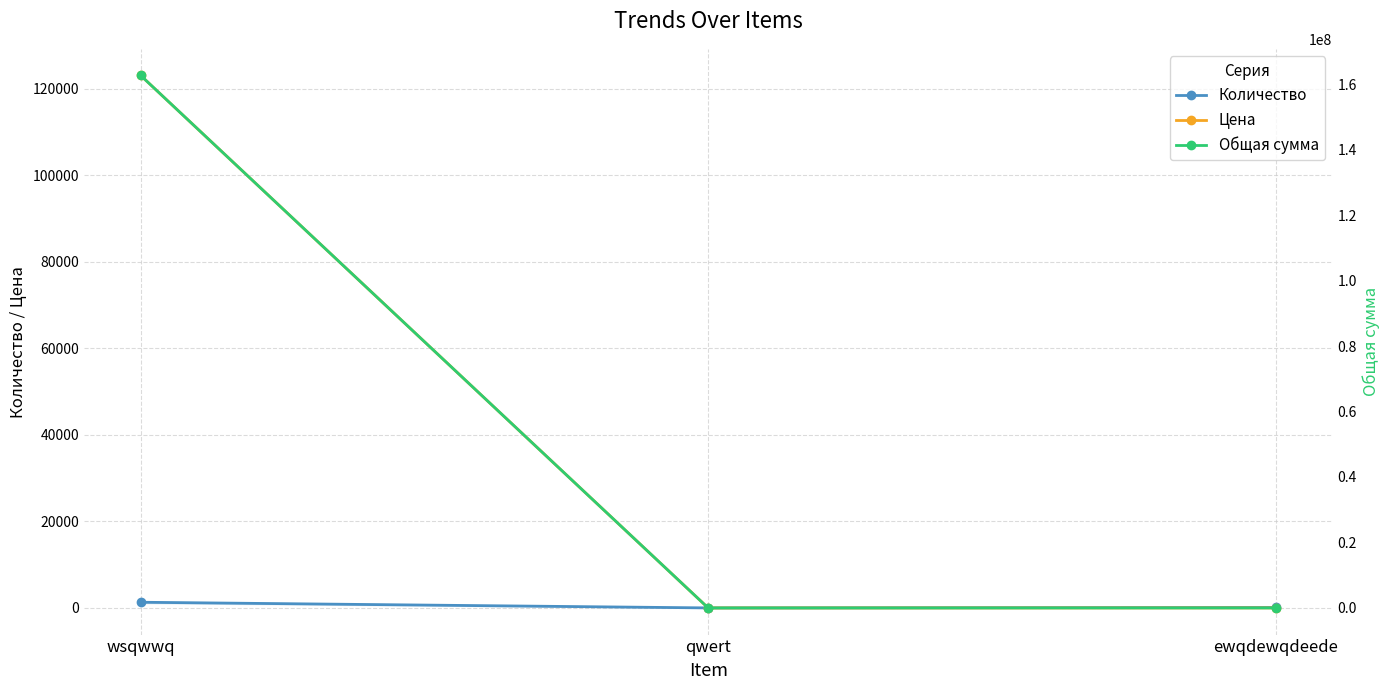

Which series has the largest total across all categories?

Общая сумма